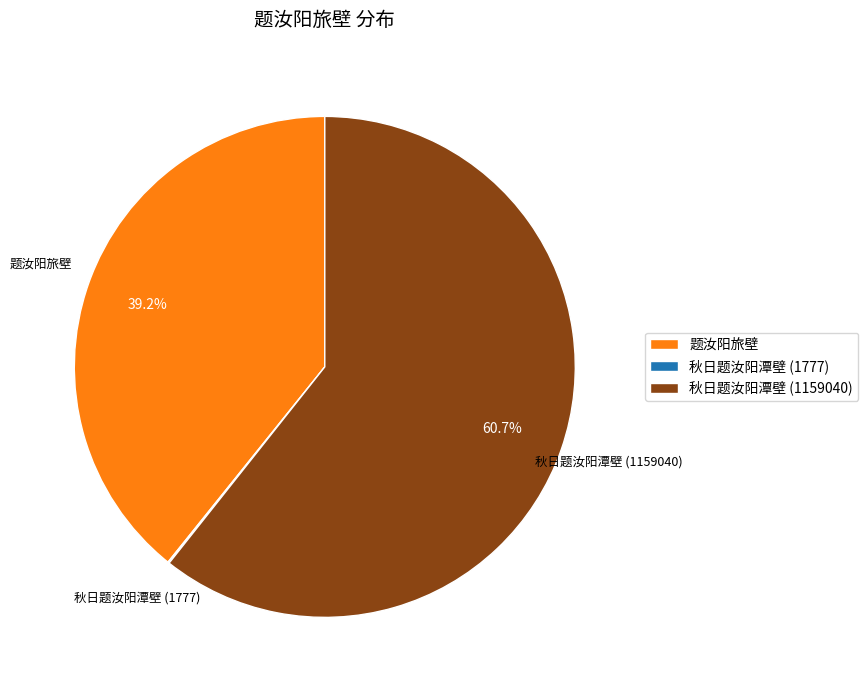

Which category has the biggest portion of the pie?

秋日题汝阳潭壁 (1159040)